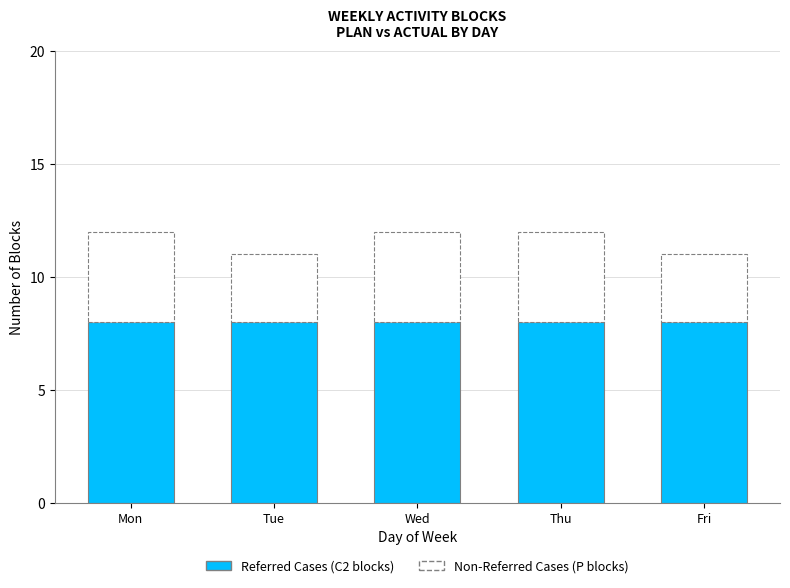

Reading left to right, what are the values for Referred Cases?

8	8	8	8	8